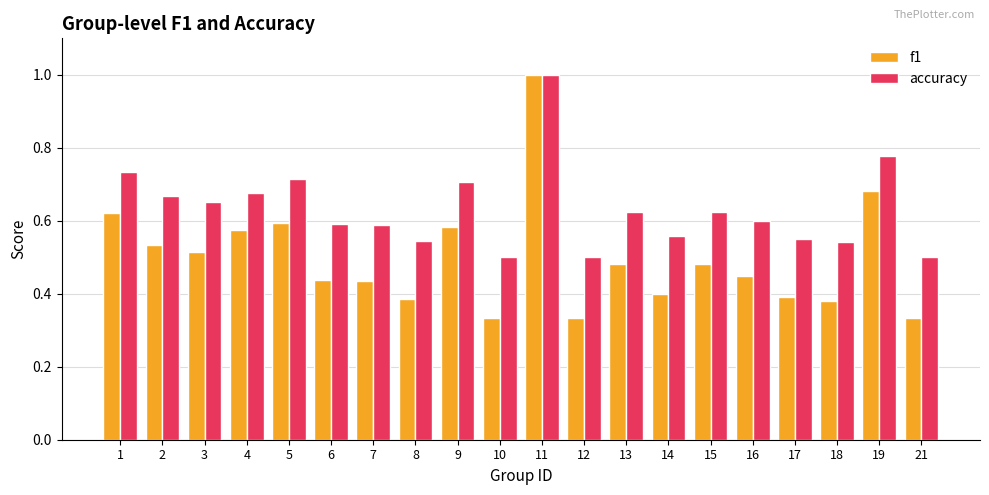

Rank the series at 7 from highest to lowest value.

accuracy, f1